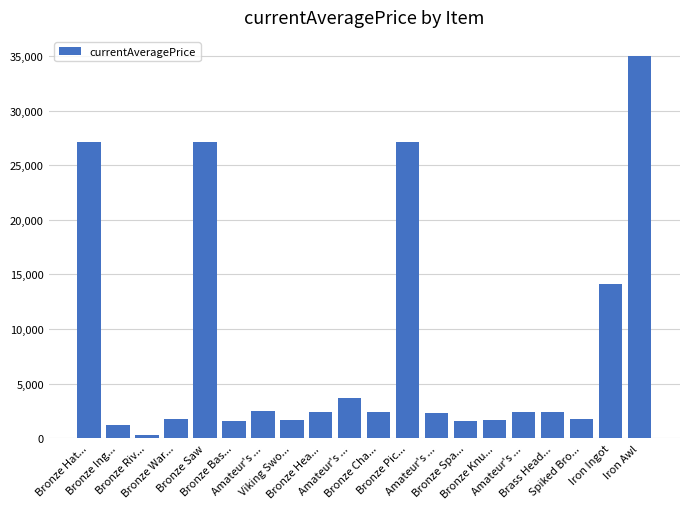

How many data points does each series have?

20